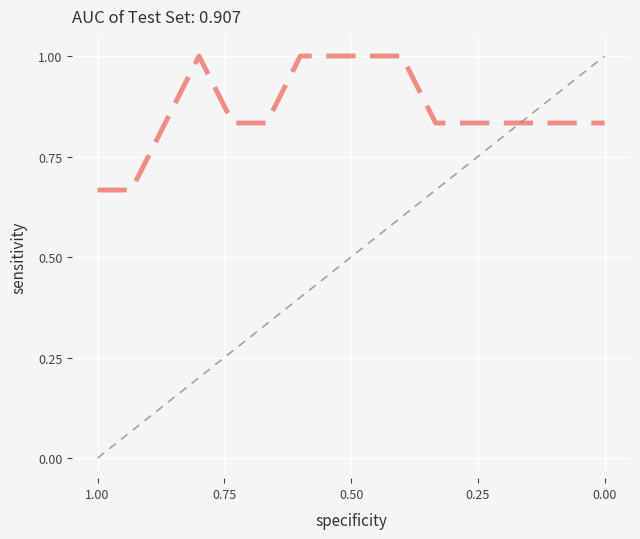

How many data points in chance are above 0?

15